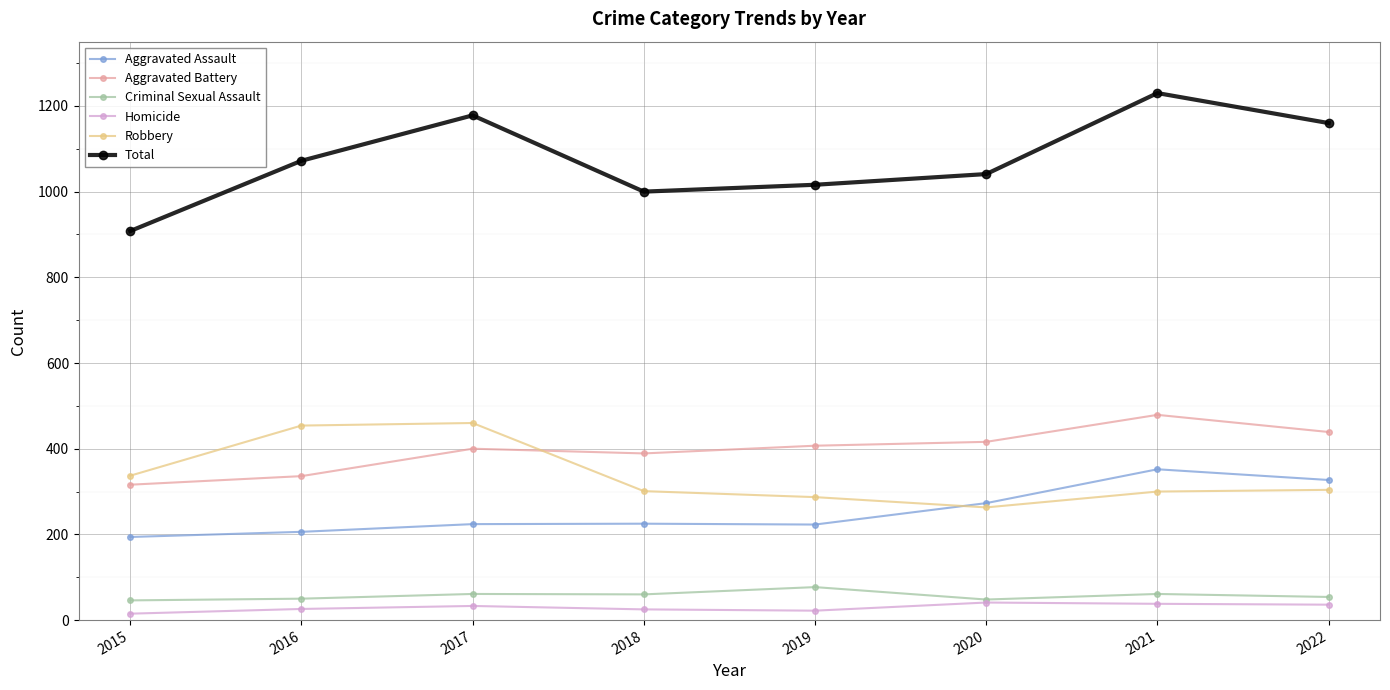

True or false: Criminal Sexual Assault has more than 0 interior local peaks.

True